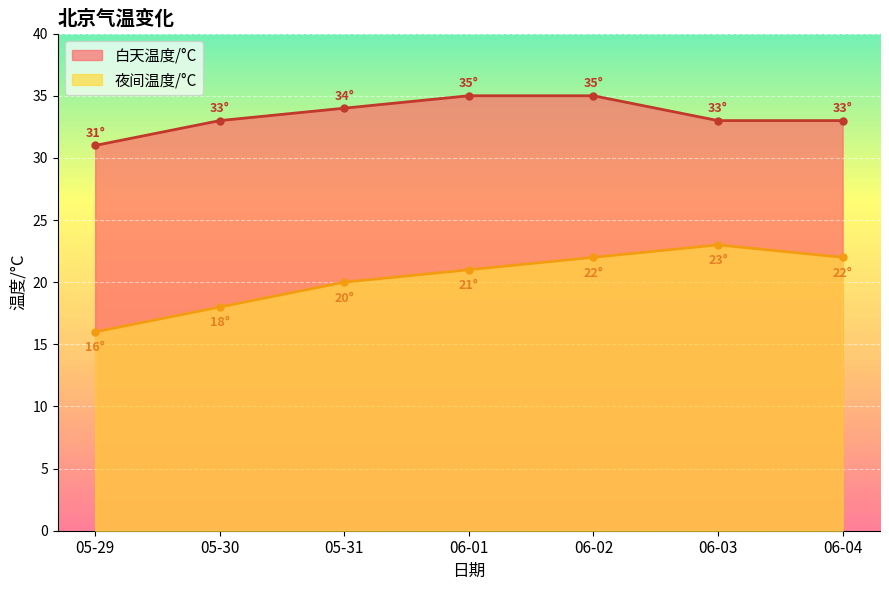

Rank the series by their maximum value, from lowest to highest.

夜间温度/°C, 白天温度/°C